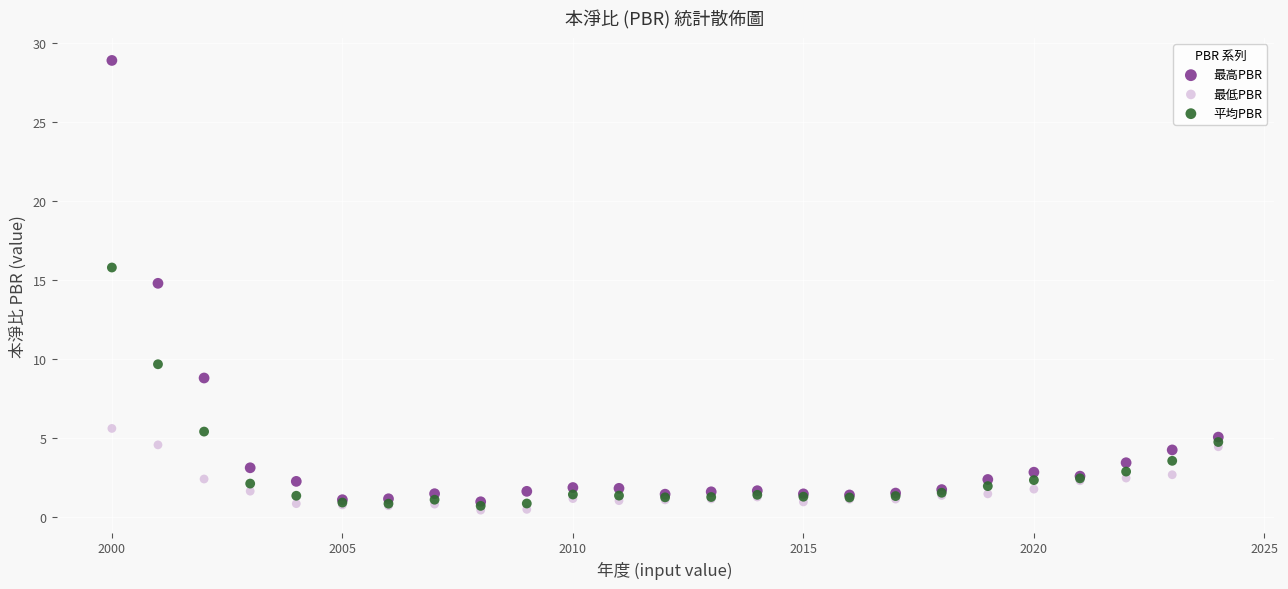

In the 最高PBR series, what Y value is closest to 14?

14.8